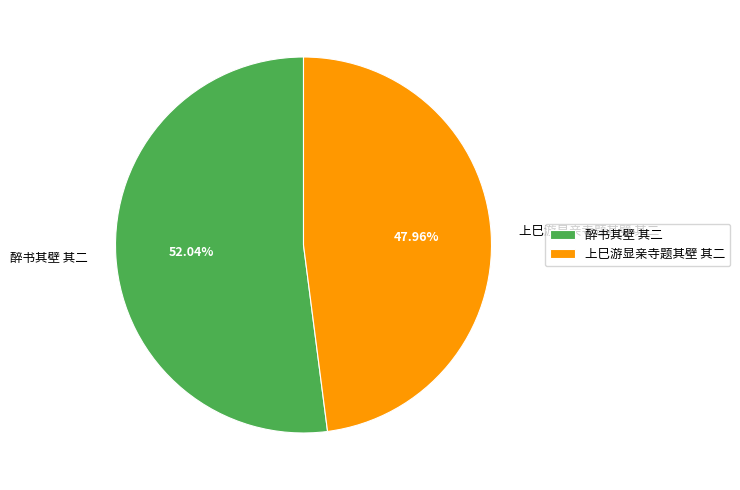

Count the number of slices in the pie.

2